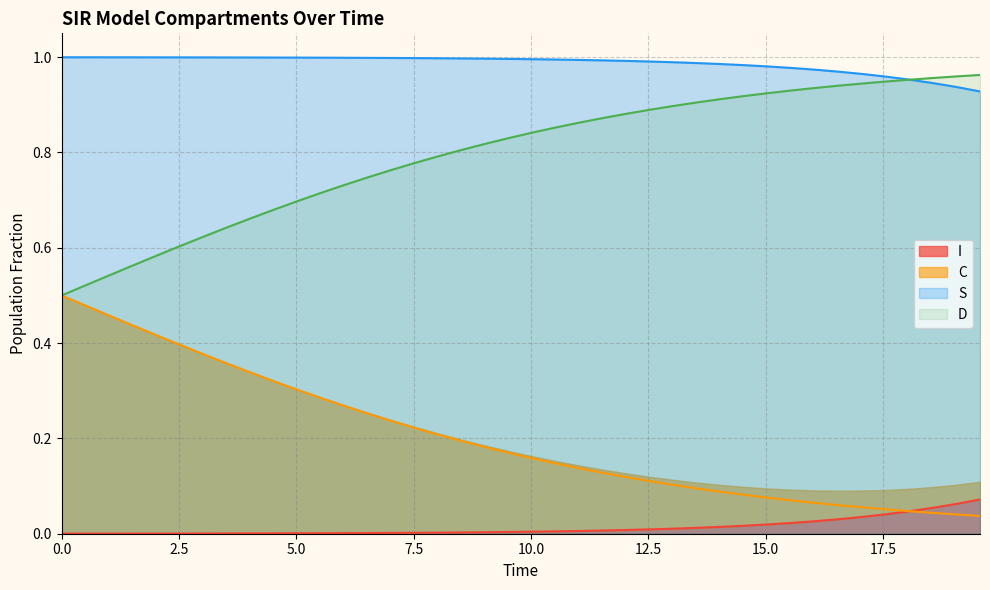

True or false: I and D intersect in this chart.

False